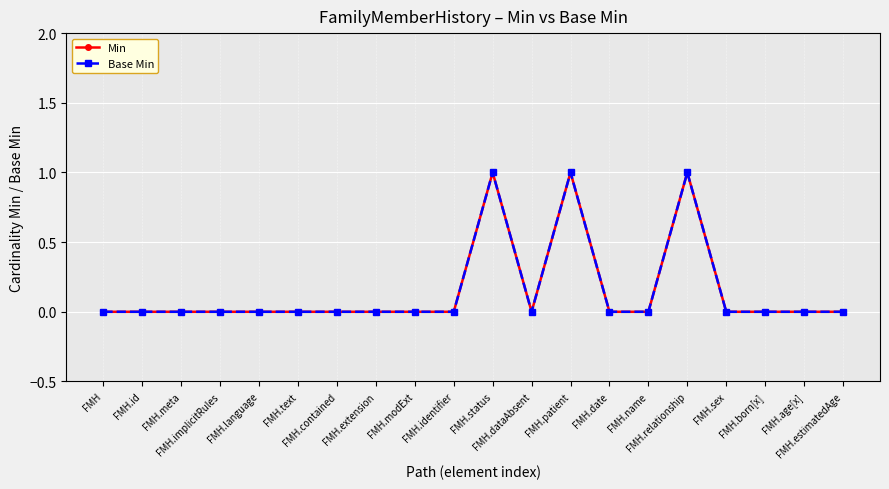

Is it true that Min equals 0 at FMH.patient?

False